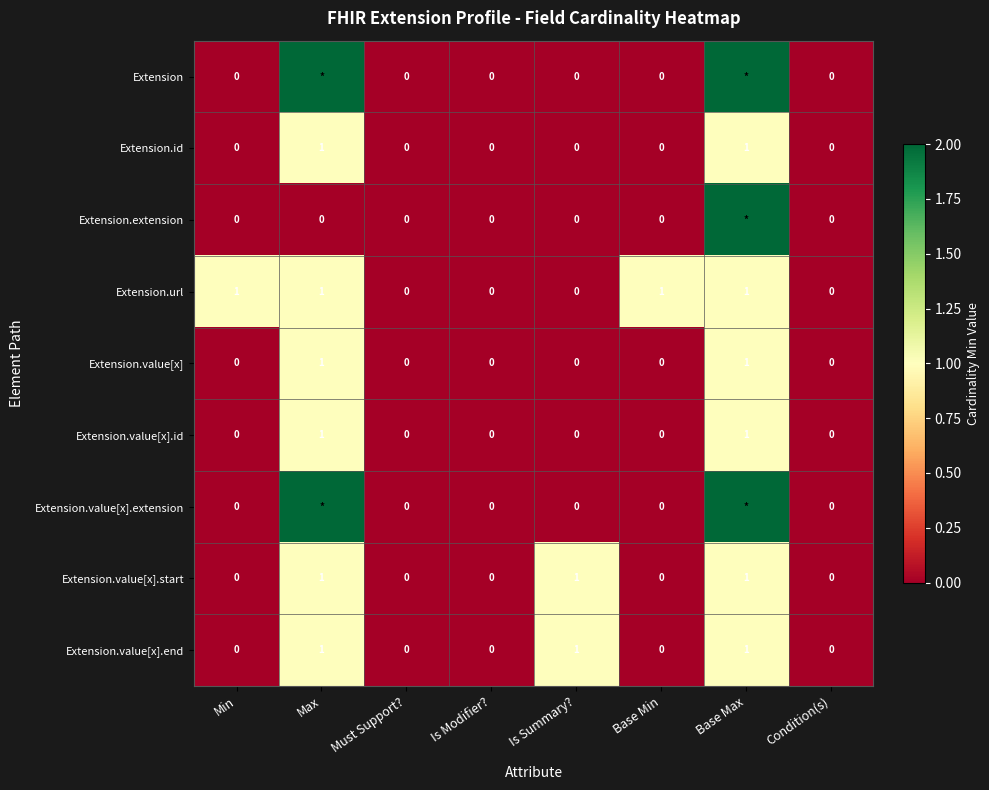

What is the difference between the second highest and second lowest values in the Extension.id series?

1